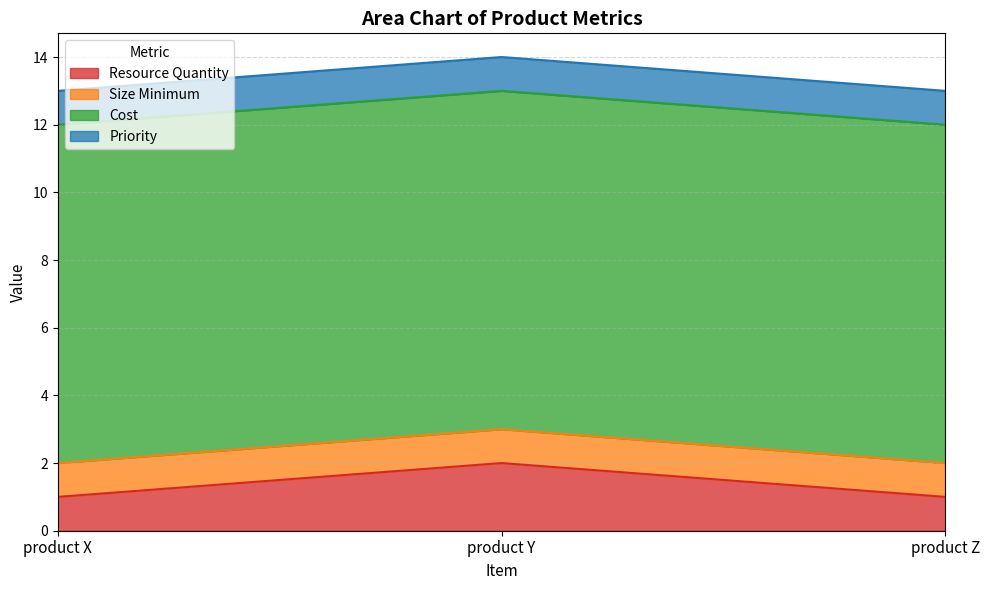

What is the value of the Size Minimum point at the 2nd from the left?

1